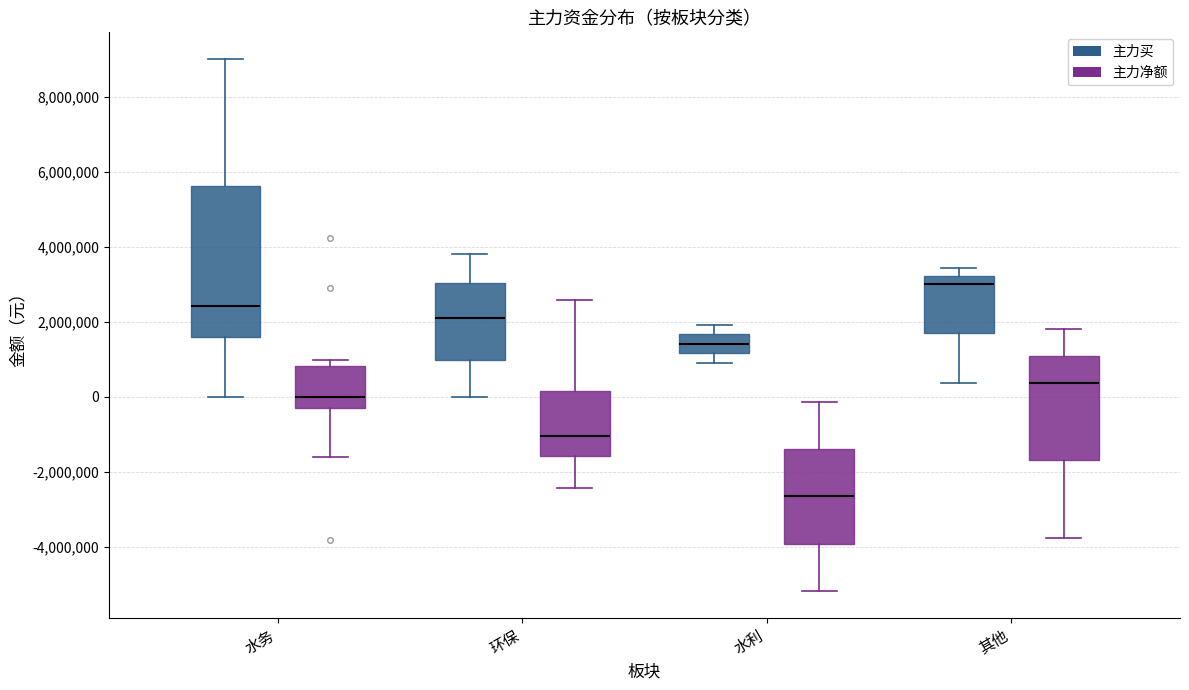

Reading left to right, read every box against the y-axis: the position of its median line, the range the box covers, and the ends of its whiskers. The values are not printed on the chart, so give them approximately, as read against the axis.

水务 (主力买): median 2400000, box 1600000 to 5600000, whiskers 0 to 9000000
水务 (主力净额): median 0, box -200000 to 800000, whiskers -1600000 to 1000000
环保 (主力买): median 2000000, box 1000000 to 3000000, whiskers 0 to 3800000
环保 (主力净额): median -1000000, box -1600000 to 200000, whiskers -2400000 to 2600000
水利 (主力买): median 1400000, box 1200000 to 1600000, whiskers 1000000 to 2000000
水利 (主力净额): median -2600000, box -4000000 to -1400000, whiskers -5200000 to -200000
其他 (主力买): median 3000000, box 1600000 to 3200000, whiskers 400000 to 3400000
其他 (主力净额): median 400000, box -1600000 to 1000000, whiskers -3800000 to 1800000